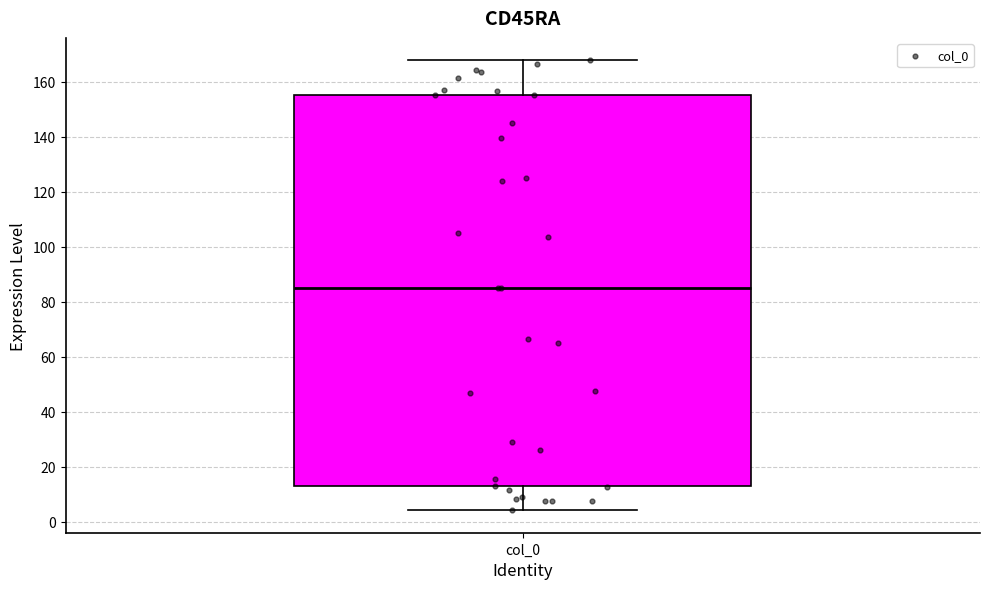

Read this box plot against the y-axis: the position of the median line, the range covered by the box, and the ends of both whiskers. The values are not printed on the chart, so give them approximately, as read against the axis.

median 86, box 14 to 156, whiskers 4 to 168